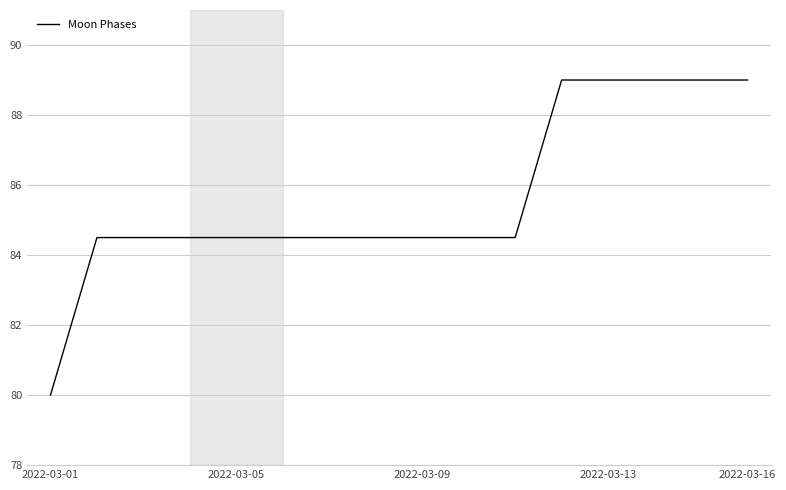

What is the greatest value displayed?

89.0